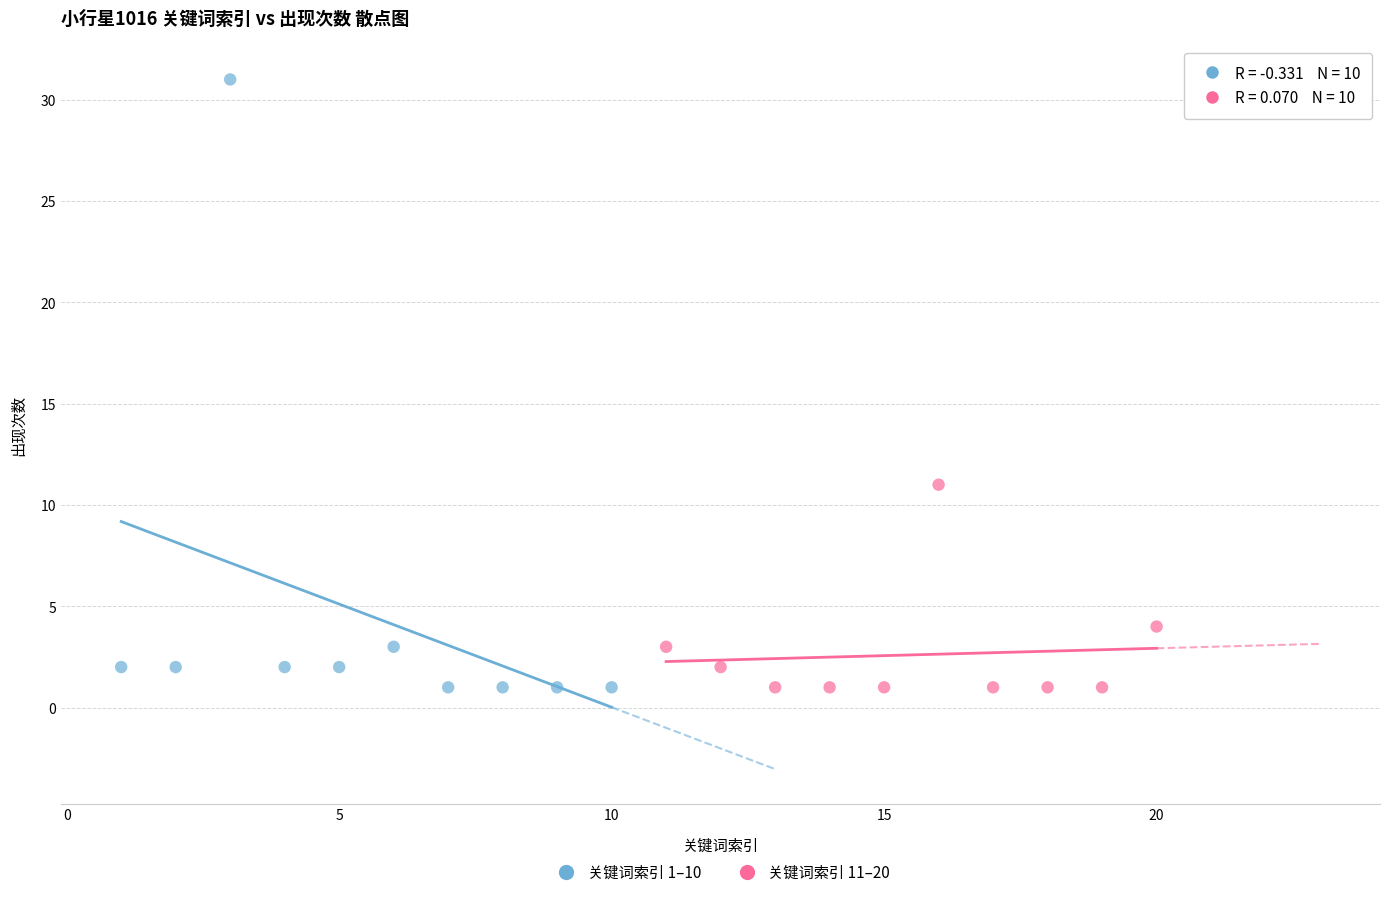

Which series has the widest spread of Y values?

关键词索引 1–10